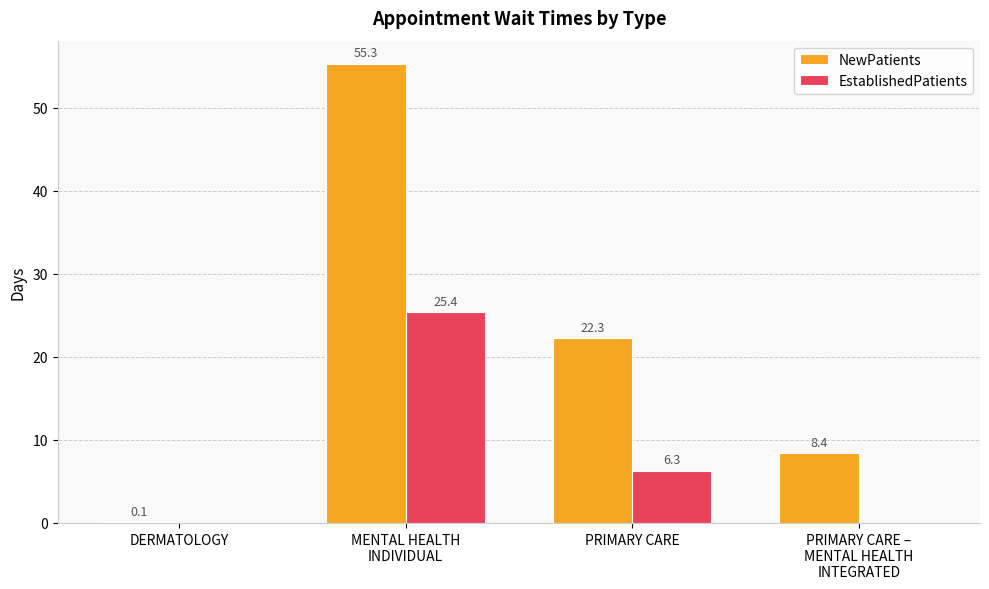

What is the spread (max minus min) of values at DERMATOLOGY?

0.1